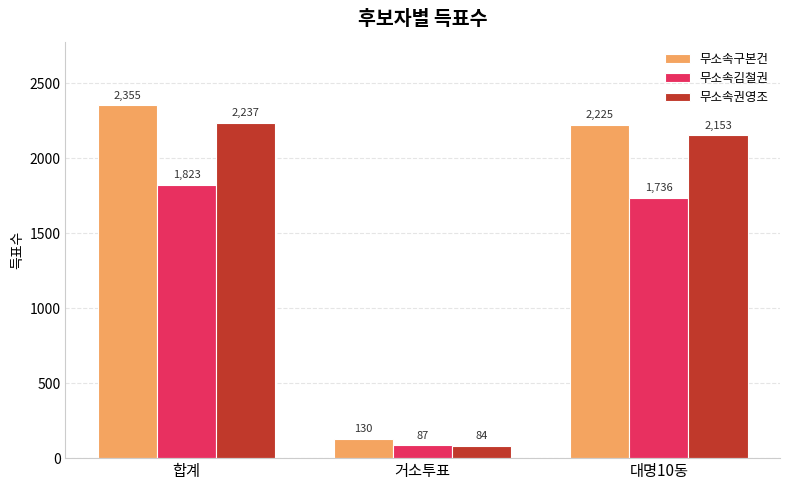

Rank the series by their maximum value, from lowest to highest.

무소속김철권, 무소속권영조, 무소속구본건